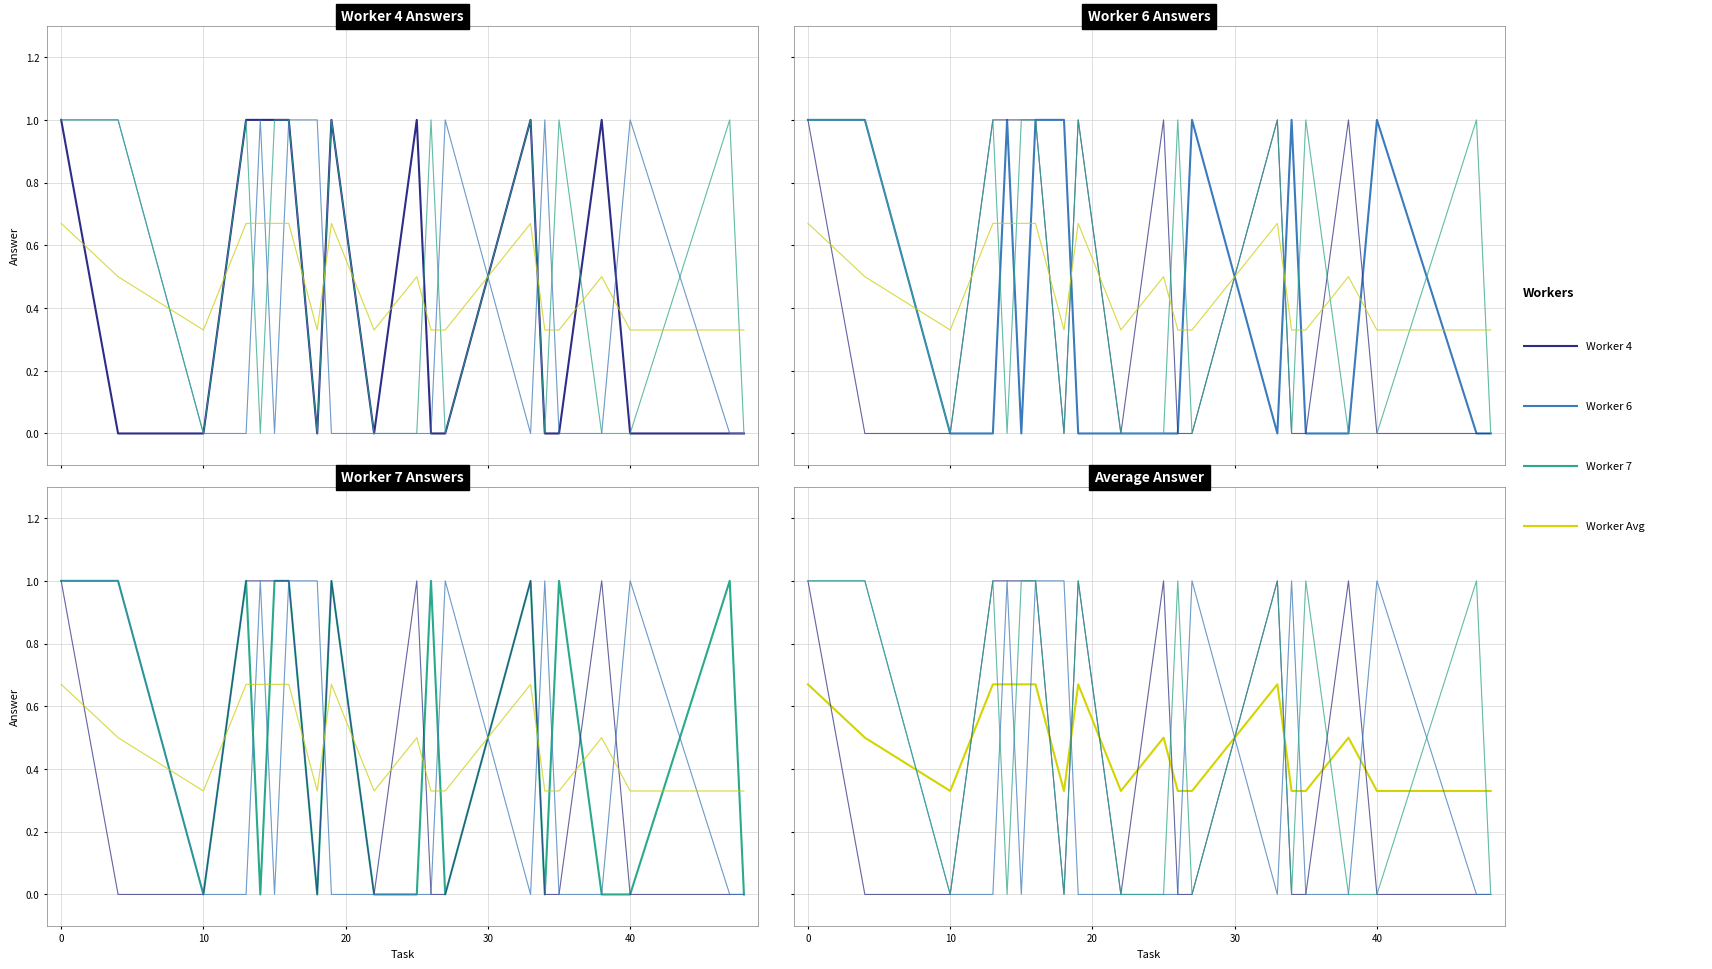

What are all the series names shown in the legend?

Worker 4, Worker 6, Worker 7, Worker Avg